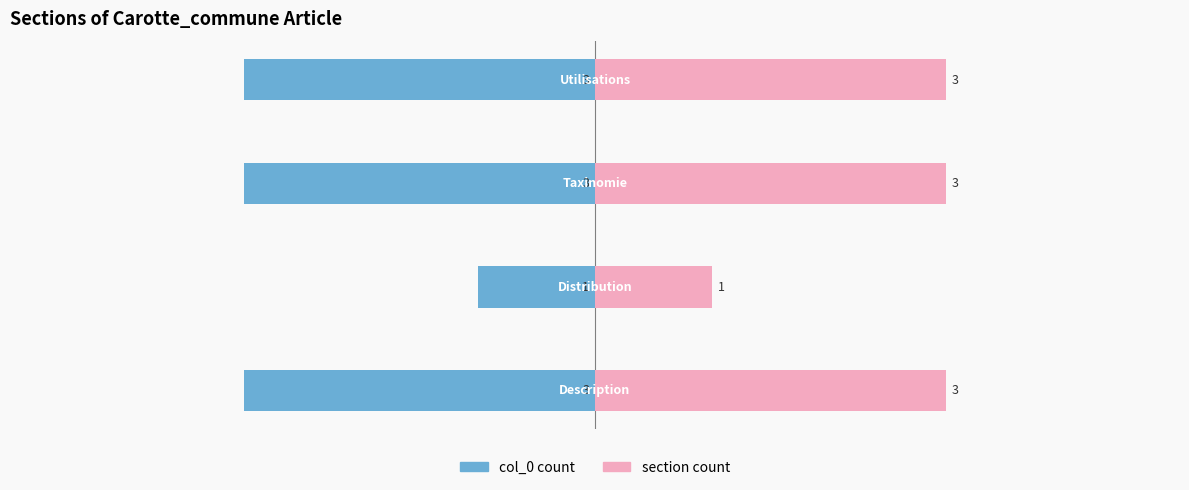

Reading right to left, extract all data points from this chart.

col_0 count: 0=-3	−2=-3	−4=-1	−6=-3
section count: 0=3	−2=3	−4=1	−6=3